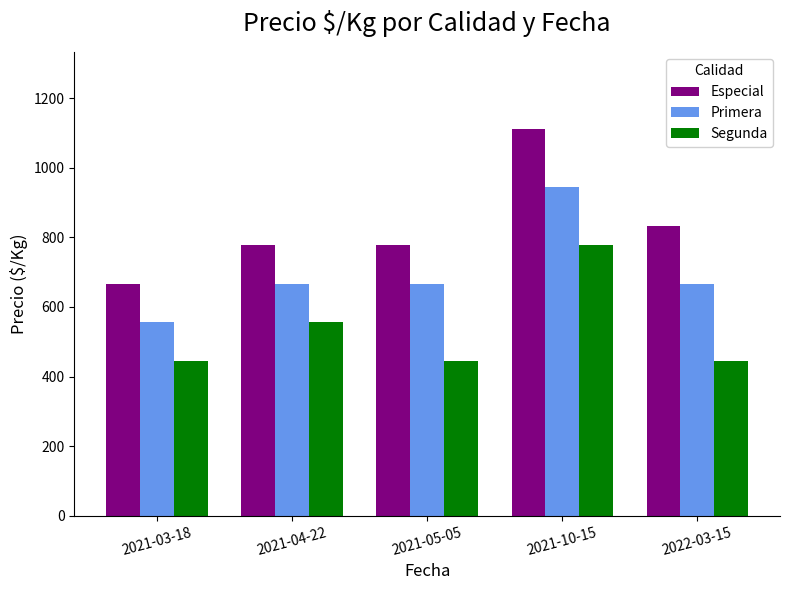

At which label is Segunda closest to 611?

2021-04-22